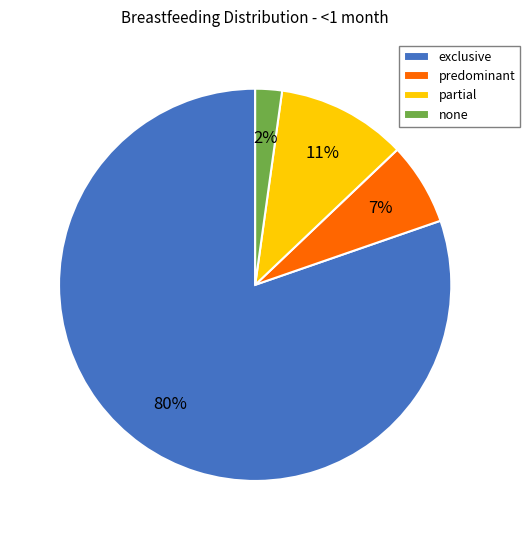

Which category accounts for the majority?

exclusive